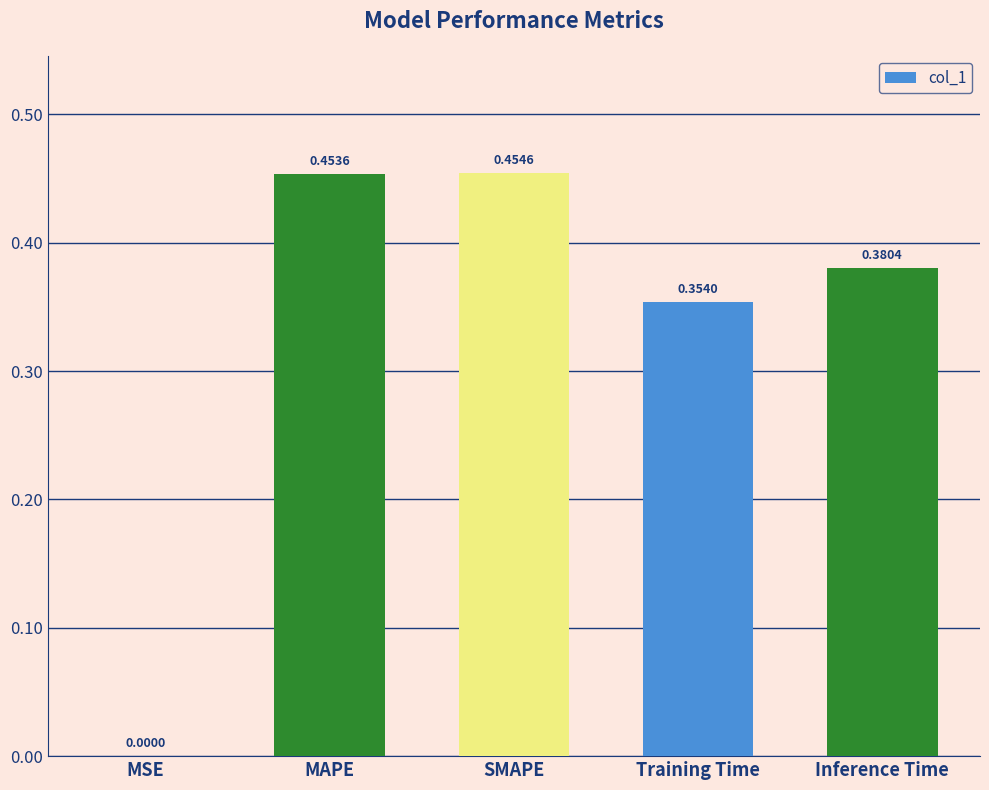

What is the sum of the values at MAPE and Inference Time?

0.8